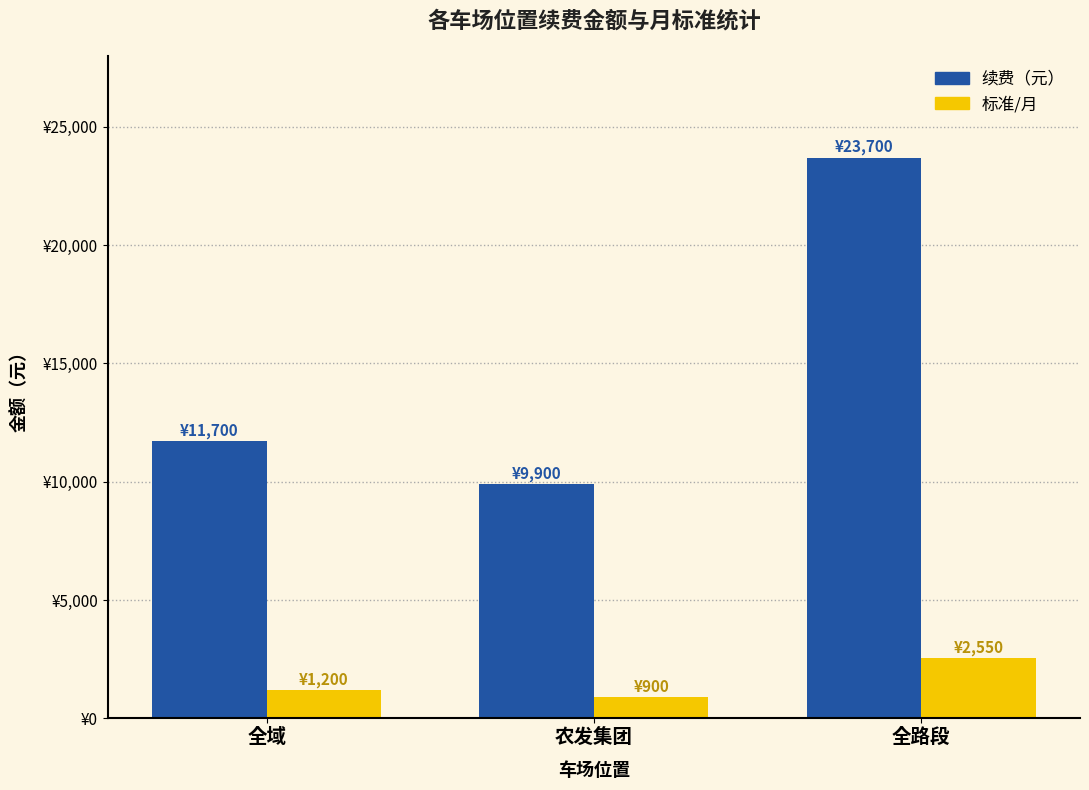

Are the bars grouped side by side (vs. stacked)?

Yes